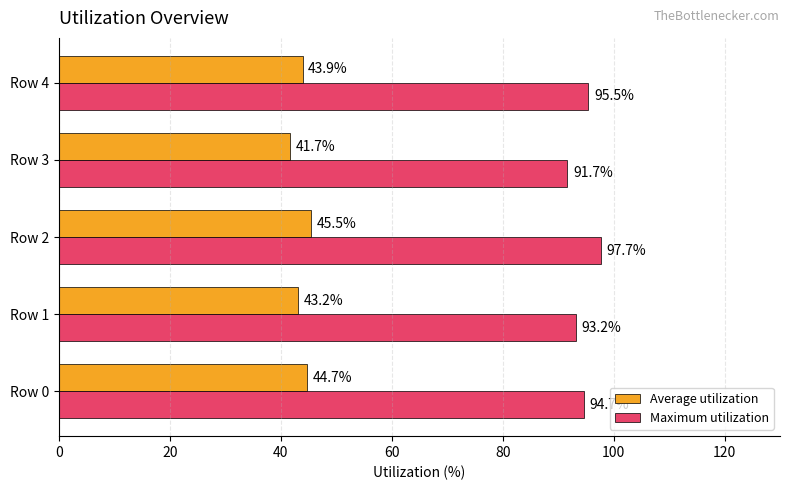

What is the spread (max minus min) of values at Row 1?

50.0